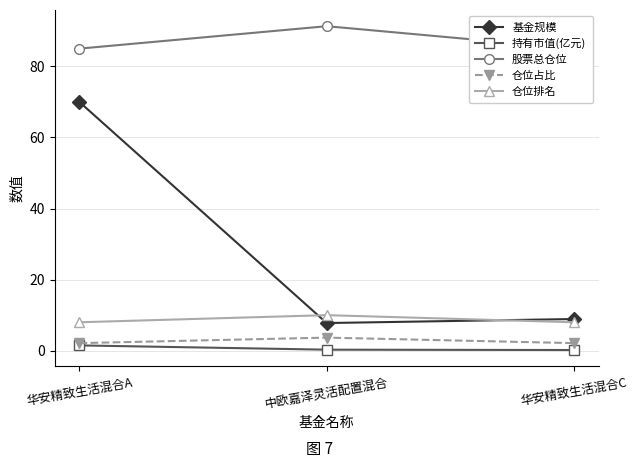

What is the minimum value shown in the chart?

0.2